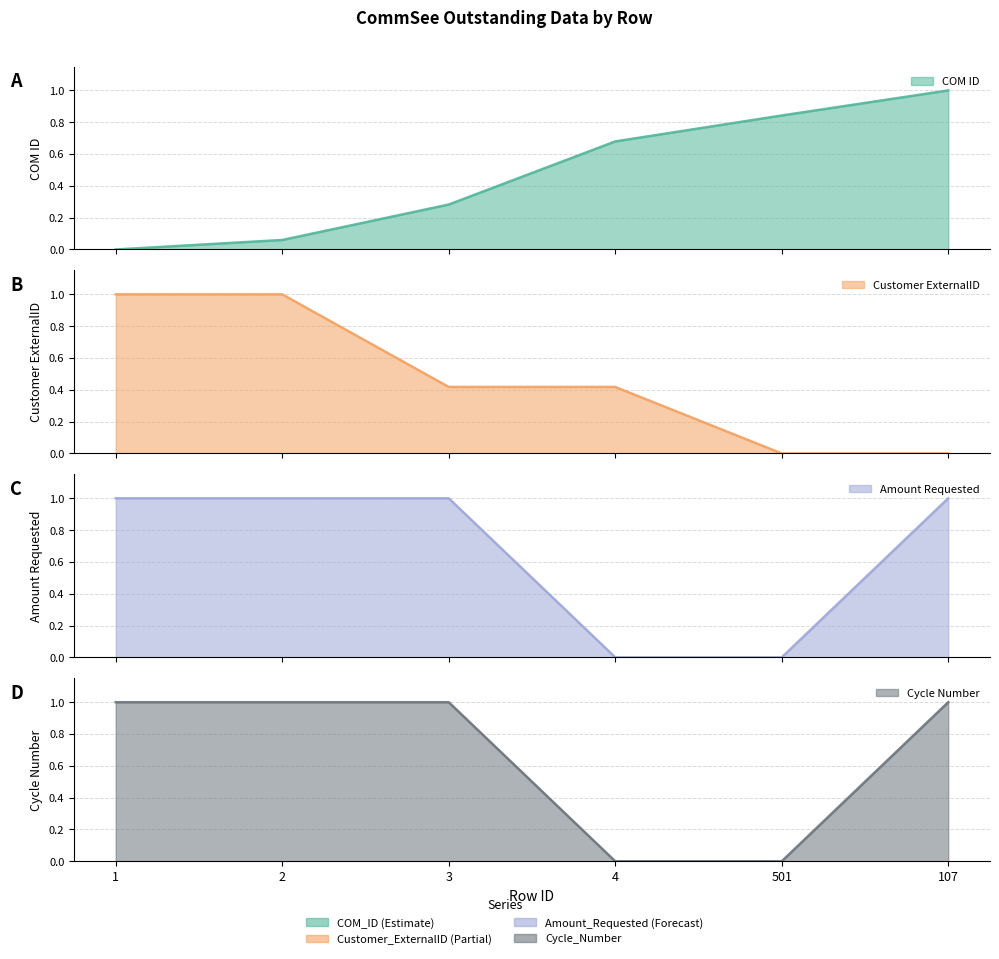

Which series changed the most between 4 and 501?

Customer_ExternalID